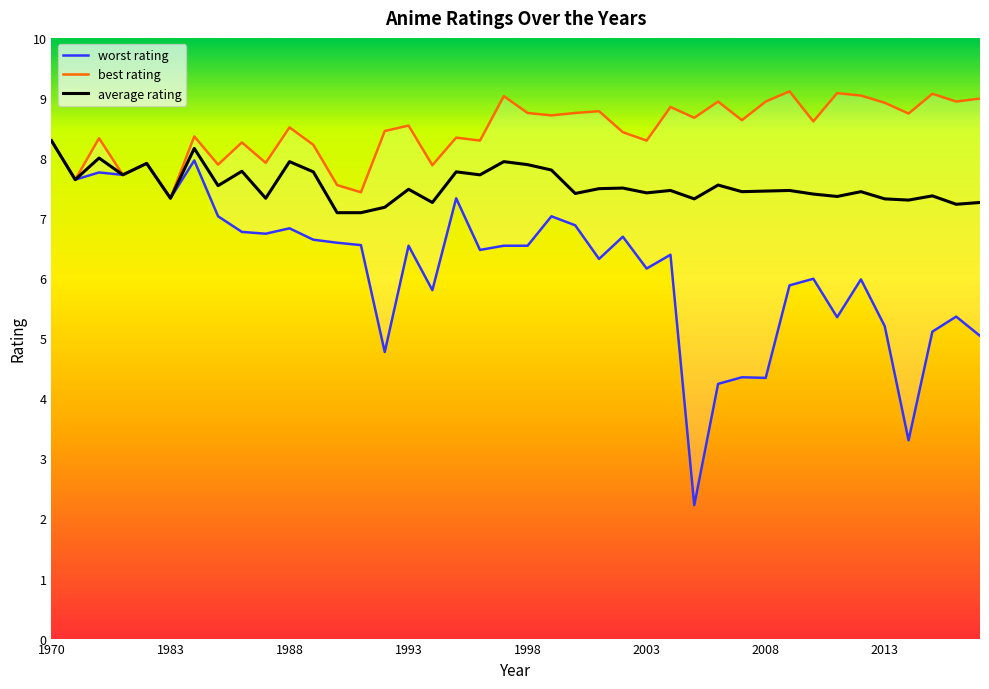

Between 2011 and 2005, which is larger?

2011